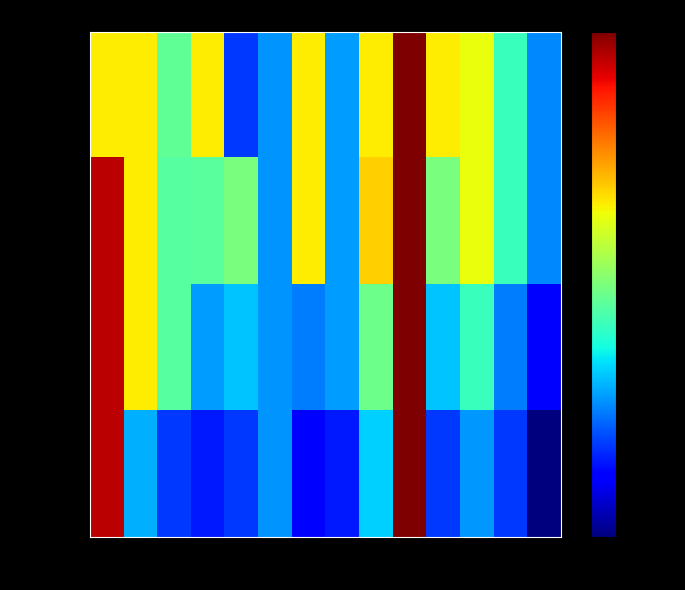

What is the total value across all series at 40?

4571